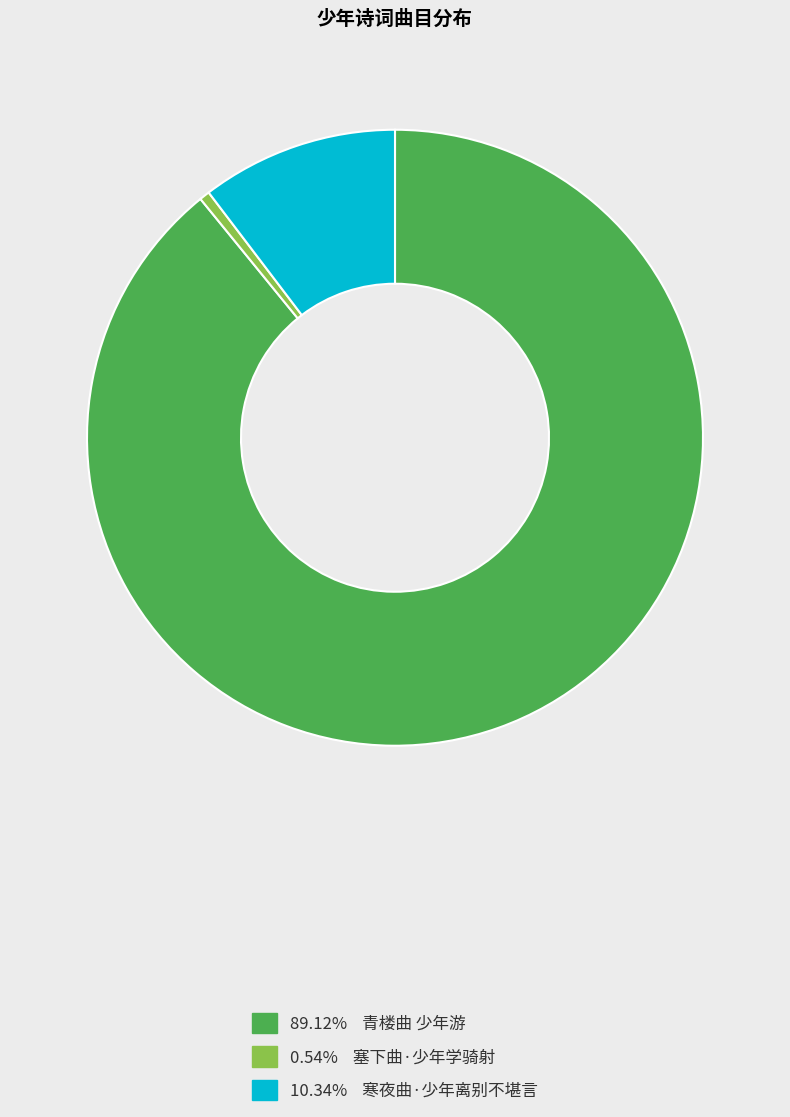

Is there a majority slice in this chart?

Yes